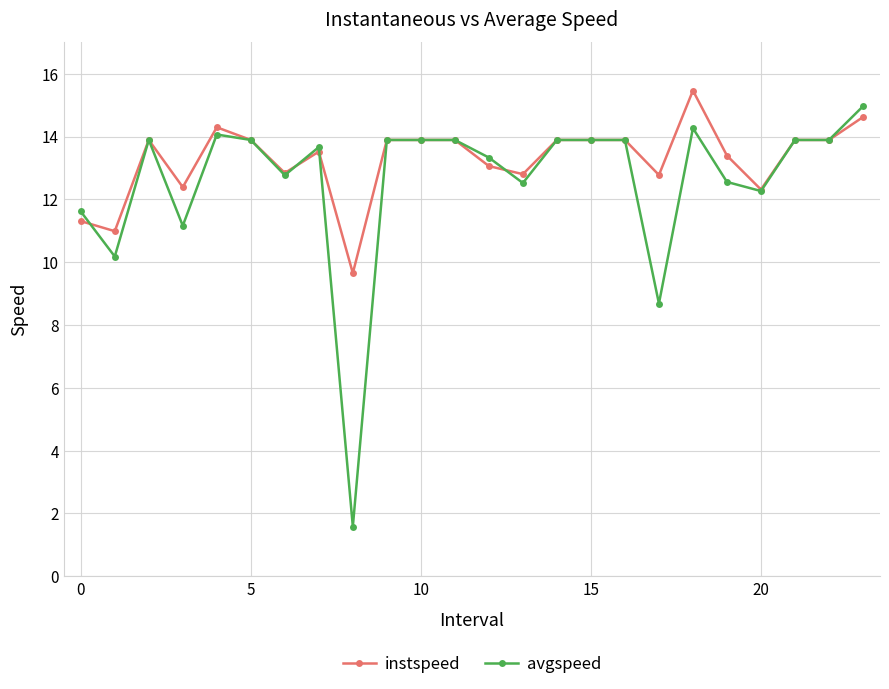

List the series in order of their overall mean, highest first.

instspeed, avgspeed